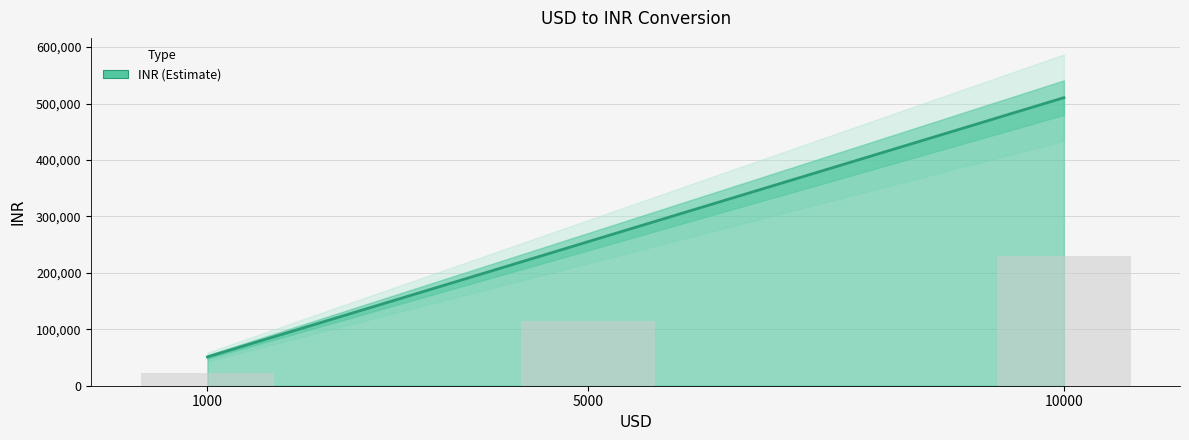

What is the sum of the values at 1000 and 10000?

561515.8